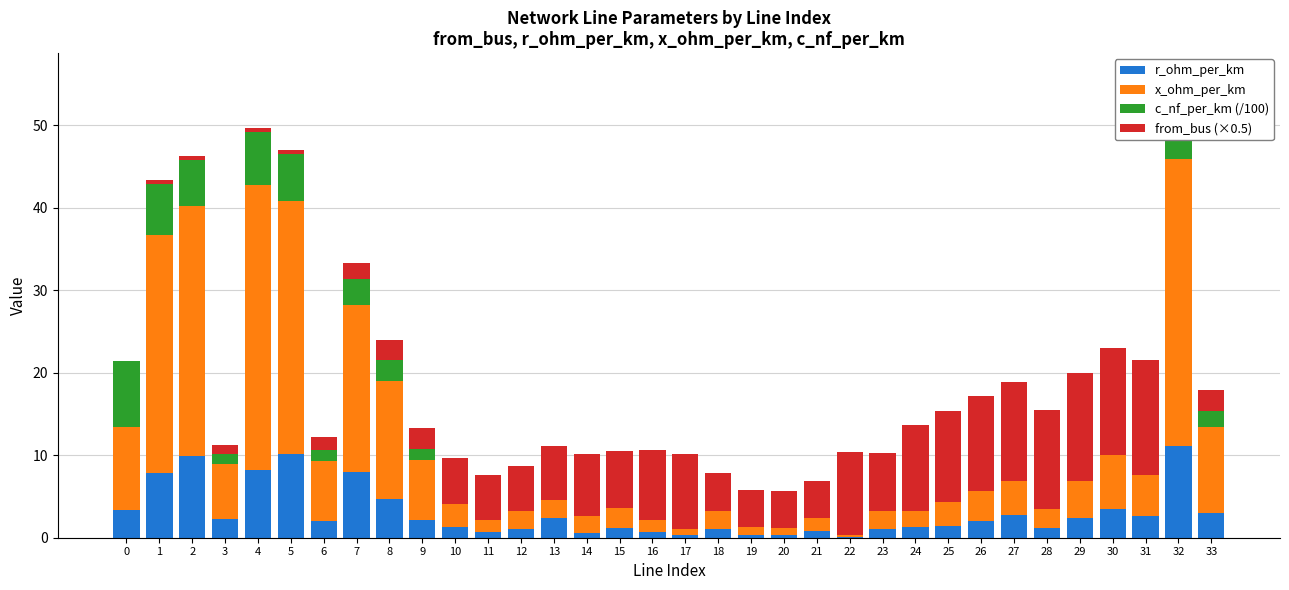

At which category is the sum across all series the highest?

32